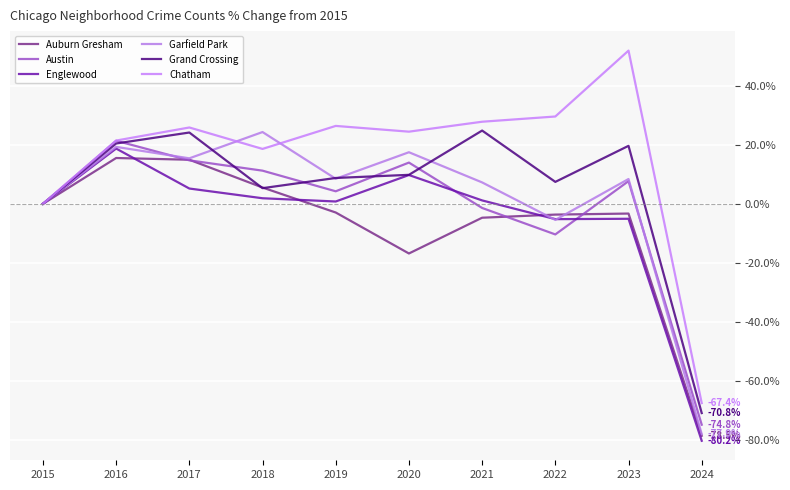

The value of Grand Crossing at 2021 is 24.8. True or false?

True